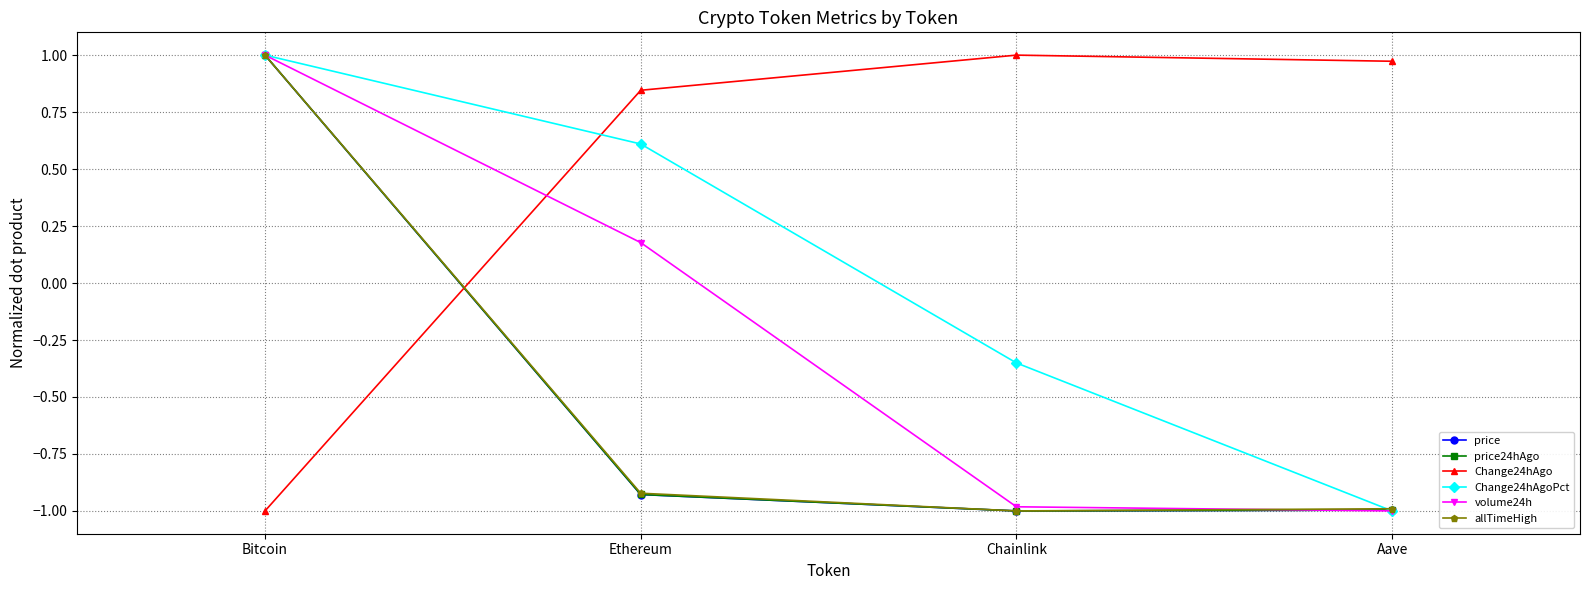

What is the sum of the allTimeHigh values at Chainlink and Ethereum?

-1.9